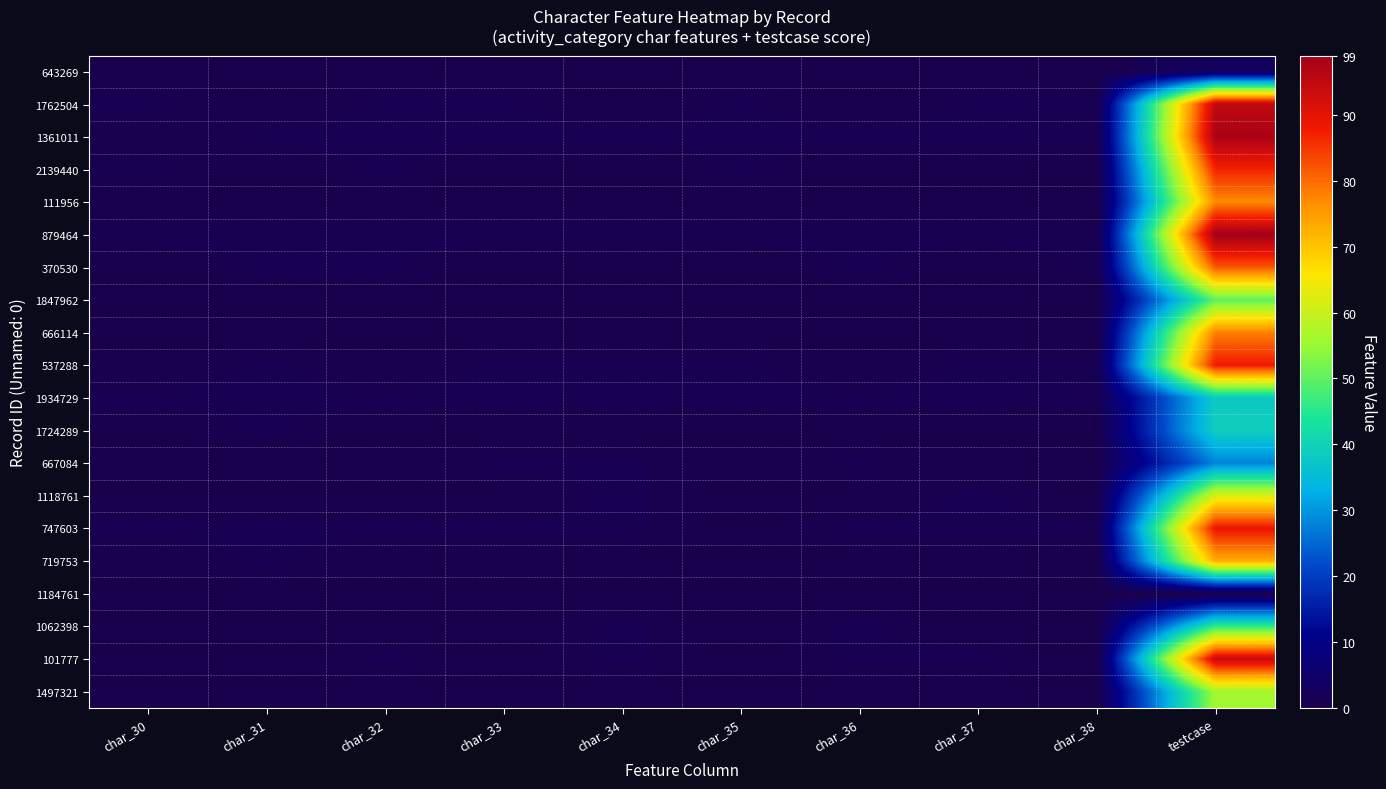

Reading left to right, list all the values displayed in this chart.

643269: char_30=0	char_31=0	char_32=0	char_33=0	char_34=0	char_35=0	char_36=0	char_37=0	char_38=0	testcase=3
1762504: char_30=1	char_31=0	char_32=1	char_33=1	char_34=0	char_35=1	char_36=0	char_37=1	char_38=1	testcase=95
1361011: char_30=0	char_31=1	char_32=1	char_33=1	char_34=1	char_35=1	char_36=1	char_37=1	char_38=1	testcase=98
2139440: char_30=1	char_31=0	char_32=1	char_33=0	char_34=0	char_35=1	char_36=0	char_37=0	char_38=0	testcase=87
111956: char_30=0	char_31=0	char_32=0	char_33=0	char_34=0	char_35=0	char_36=0	char_37=0	char_38=0	testcase=77
879464: char_30=1	char_31=1	char_32=1	char_33=1	char_34=1	char_35=1	char_36=1	char_37=1	char_38=1	testcase=99
370530: char_30=0	char_31=1	char_32=1	char_33=0	char_34=0	char_35=0	char_36=1	char_37=0	char_38=1	testcase=82
1847962: char_30=0	char_31=0	char_32=0	char_33=0	char_34=0	char_35=0	char_36=0	char_37=0	char_38=0	testcase=50
666114: char_30=0	char_31=0	char_32=0	char_33=0	char_34=0	char_35=0	char_36=0	char_37=0	char_38=0	testcase=78
537288: char_30=0	char_31=1	char_32=0	char_33=1	char_34=1	char_35=1	char_36=0	char_37=1	char_38=1	testcase=88
1934729: char_30=1	char_31=1	char_32=1	char_33=1	char_34=1	char_35=1	char_36=1	char_37=1	char_38=1	testcase=38
1724289: char_30=0	char_31=1	char_32=0	char_33=0	char_34=0	char_35=0	char_36=0	char_37=0	char_38=0	testcase=39
667084: char_30=0	char_31=0	char_32=0	char_33=1	char_34=1	char_35=0	char_36=1	char_37=0	char_38=0	testcase=28
1118761: char_30=0	char_31=0	char_32=0	char_33=0	char_34=1	char_35=0	char_36=0	char_37=1	char_38=0	testcase=62
747603: char_30=1	char_31=1	char_32=1	char_33=1	char_34=1	char_35=0	char_36=1	char_37=1	char_38=1	testcase=89
719753: char_30=0	char_31=1	char_32=0	char_33=0	char_34=0	char_35=0	char_36=0	char_37=0	char_38=0	testcase=73
1184761: char_30=0	char_31=0	char_32=0	char_33=0	char_34=0	char_35=0	char_36=0	char_37=0	char_38=0	testcase=0
1062398: char_30=0	char_31=0	char_32=0	char_33=0	char_34=1	char_35=0	char_36=1	char_37=0	char_38=0	testcase=46
101777: char_30=0	char_31=0	char_32=1	char_33=0	char_34=1	char_35=0	char_36=1	char_37=1	char_38=0	testcase=94
1497321: char_30=0	char_31=0	char_32=0	char_33=0	char_34=0	char_35=0	char_36=0	char_37=0	char_38=0	testcase=56